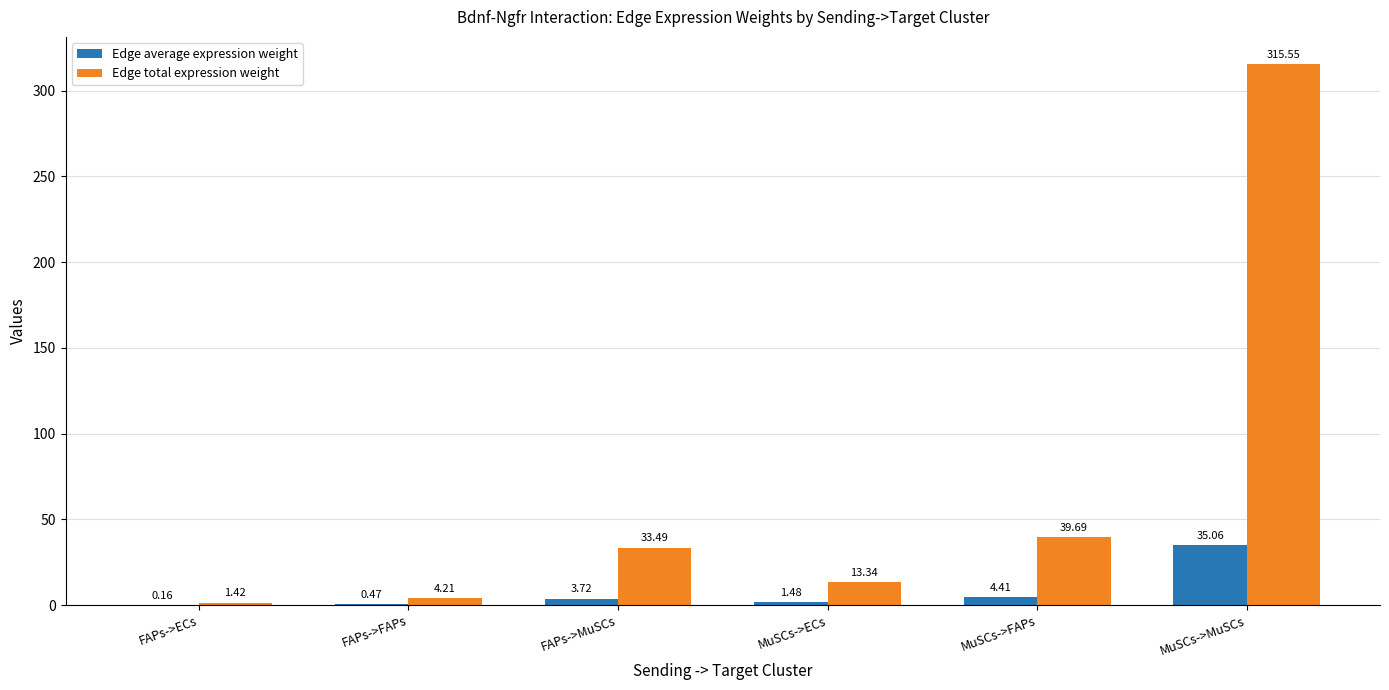

What is the sum of all Edge total expression weight values?

407.7